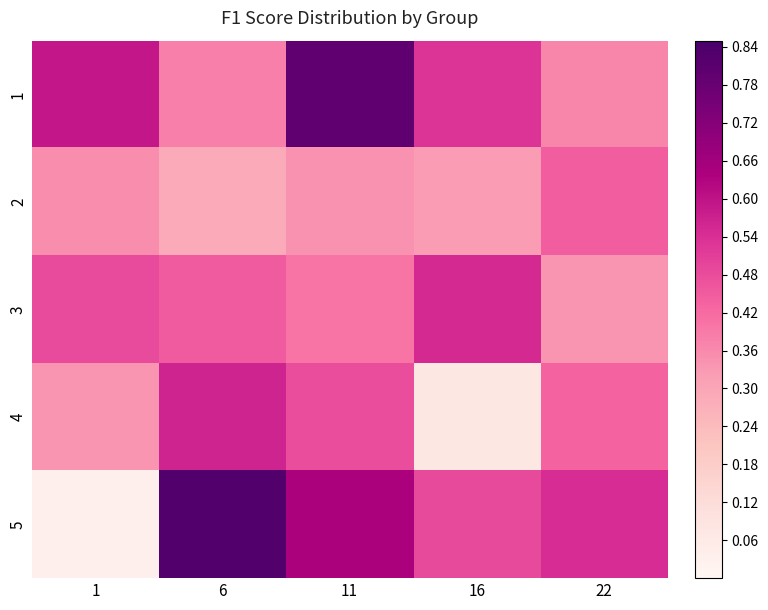

Reading left to right, list all the values displayed in this chart.

1: 1=0.6	6=0.4	11=0.8	16=0.5	22=0.4
2: 1=0.4	6=0.3	11=0.3	16=0.3	22=0.4
3: 1=0.5	6=0.5	11=0.4	16=0.6	22=0.3
4: 1=0.3	6=0.6	11=0.5	16=0.1	22=0.4
5: 1=0.0	6=0.8	11=0.6	16=0.5	22=0.5